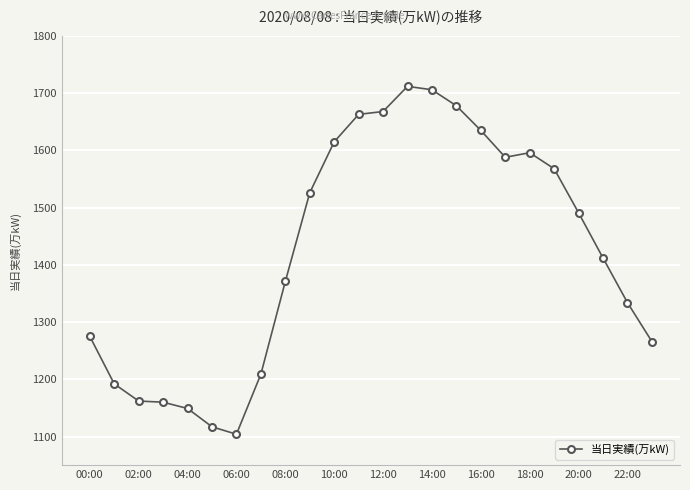

What is the greatest value displayed?

1712